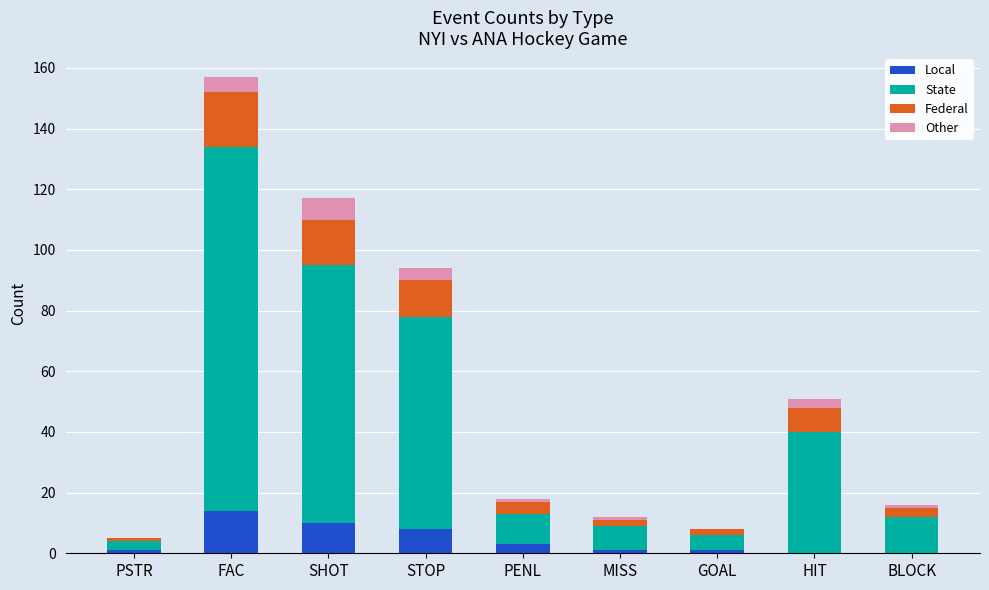

How many distinct data groups are displayed?

4